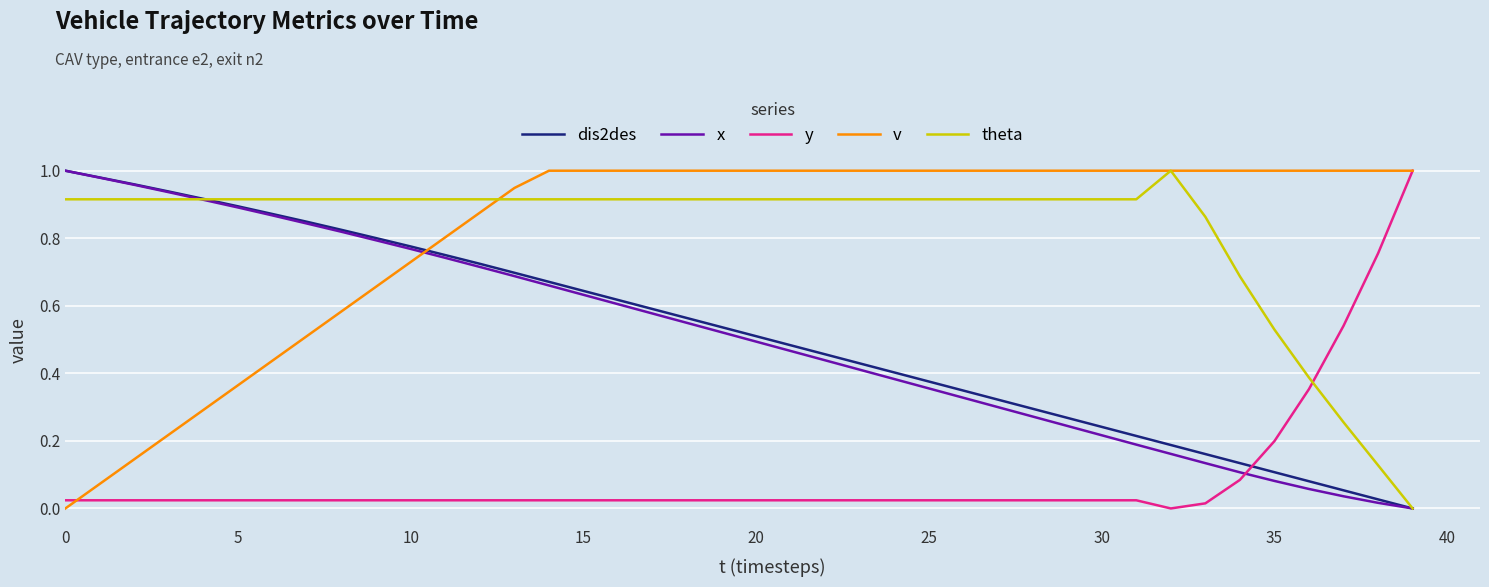

After their last crossing, which series has the higher values: v or dis2des?

v